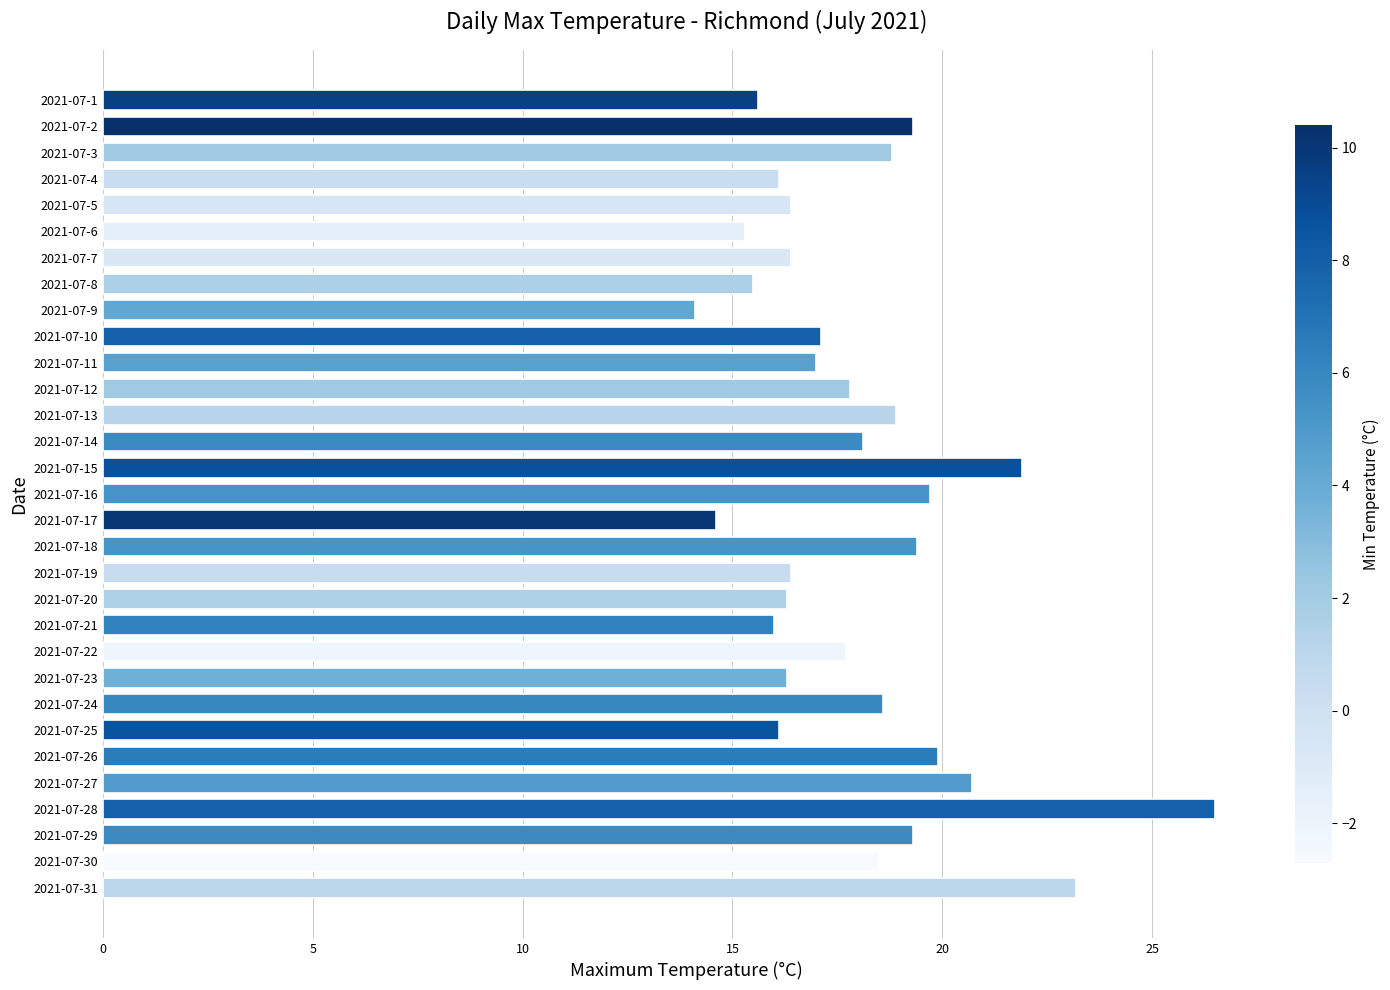

What is the sum of the values at 2021-07-1 and 2021-07-21?

31.6